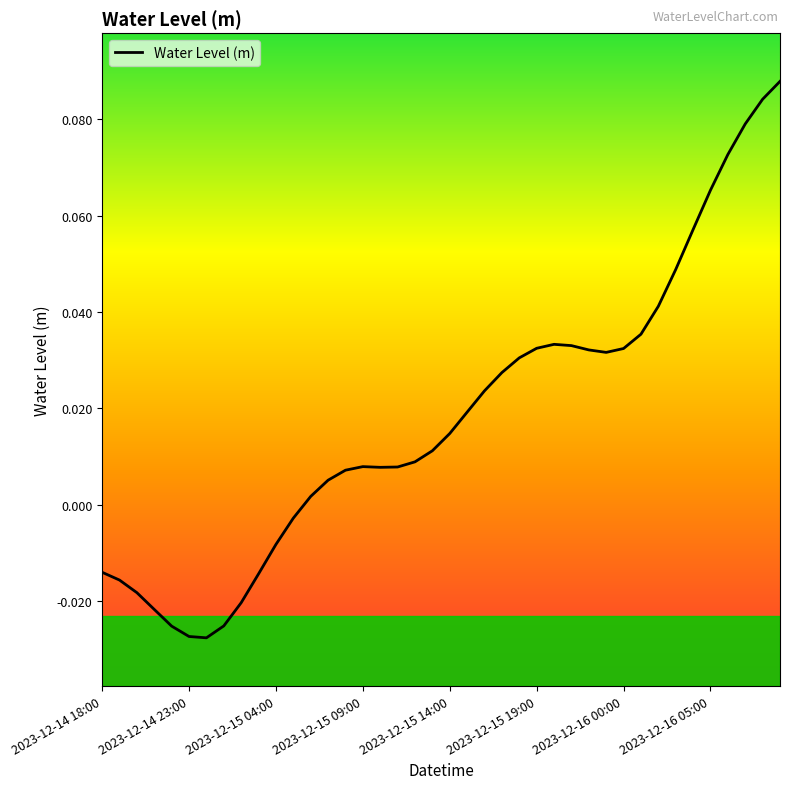

How many lines are shown in the chart?

1